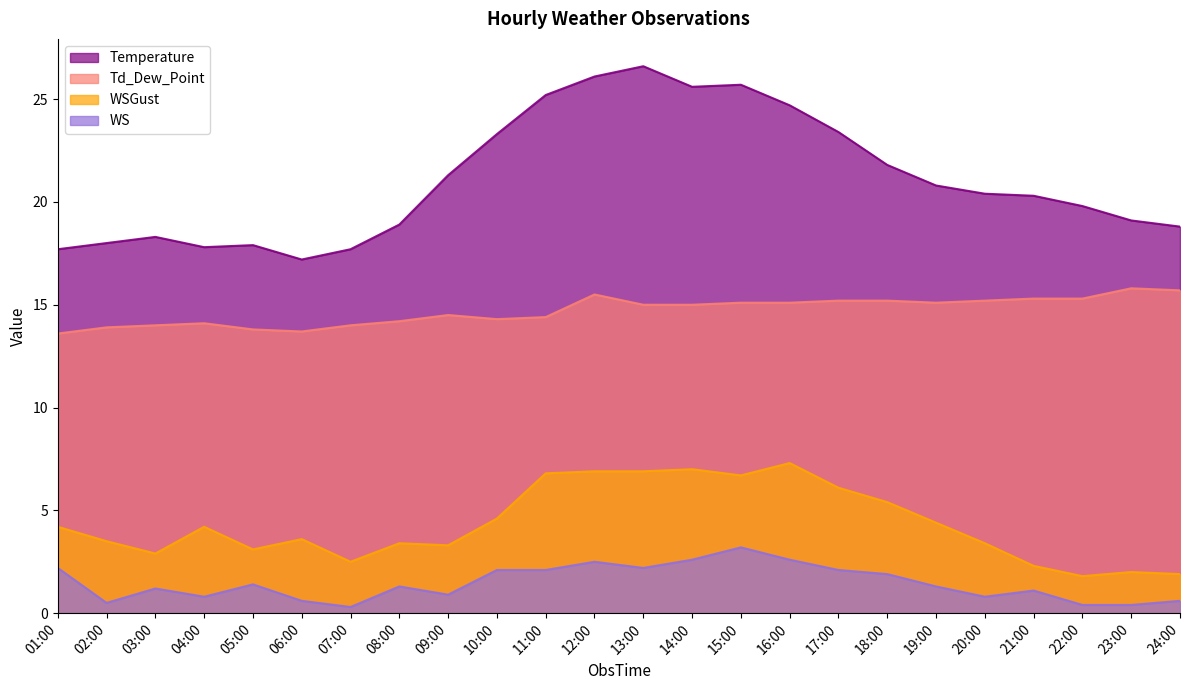

Rank the series at 02:00 from highest to lowest value.

Temperature, Td_Dew_Point, WSGust, WS